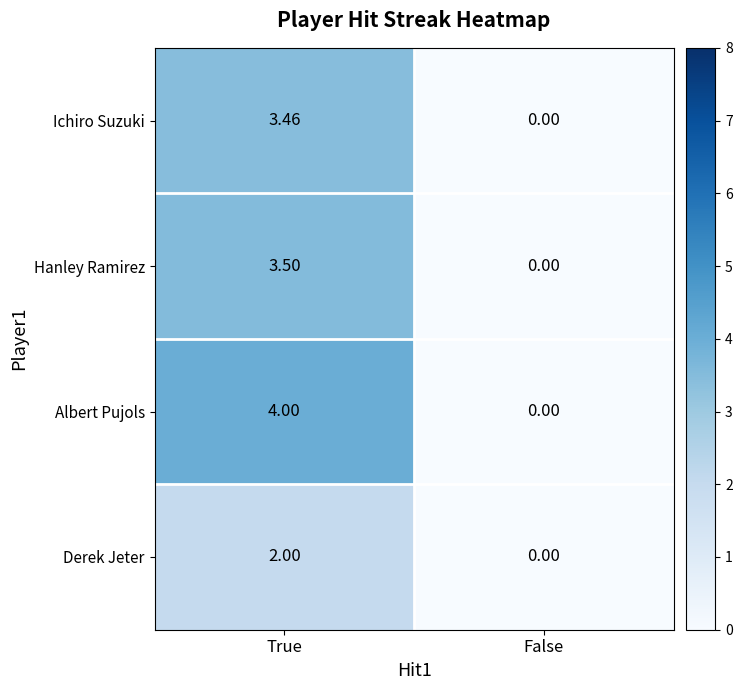

Rank the series by their maximum value, from lowest to highest.

Derek Jeter, Ichiro Suzuki, Hanley Ramirez, Albert Pujols